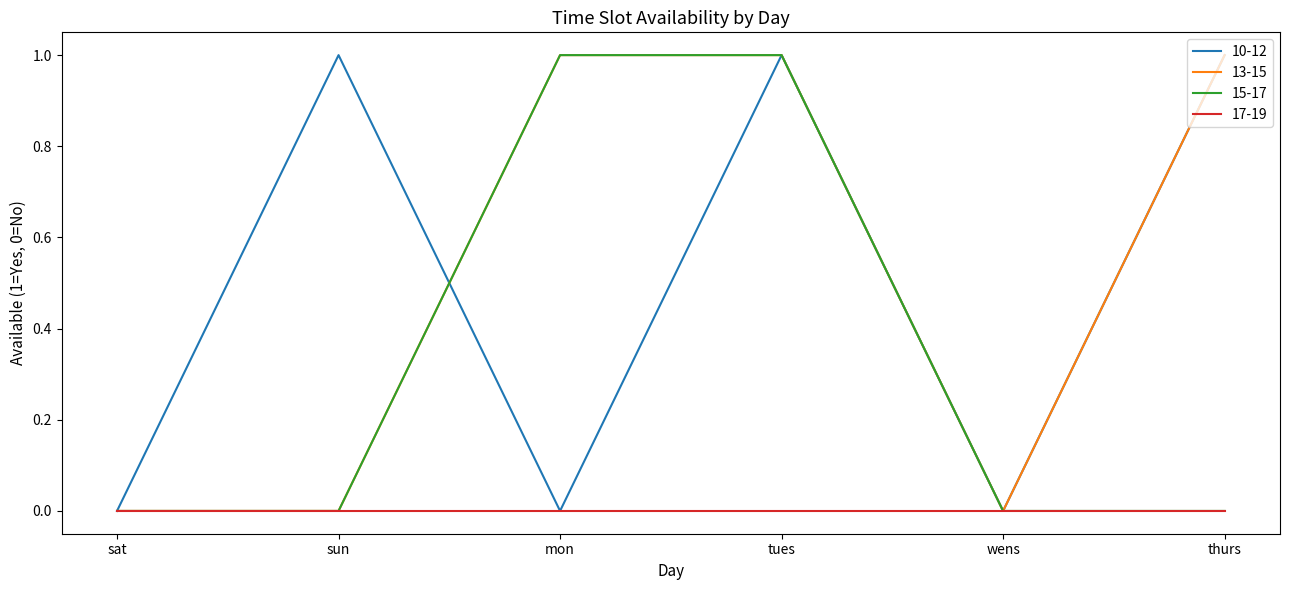

What position from the left is tues?

4